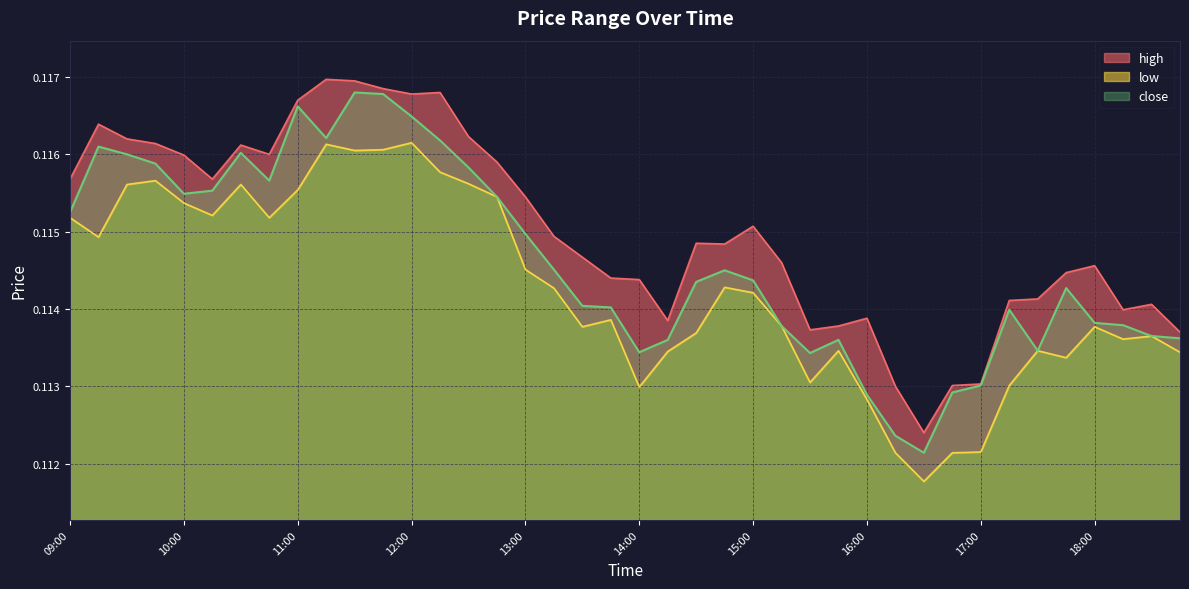

Rank the series by their average value, from highest to lowest.

high, close, low